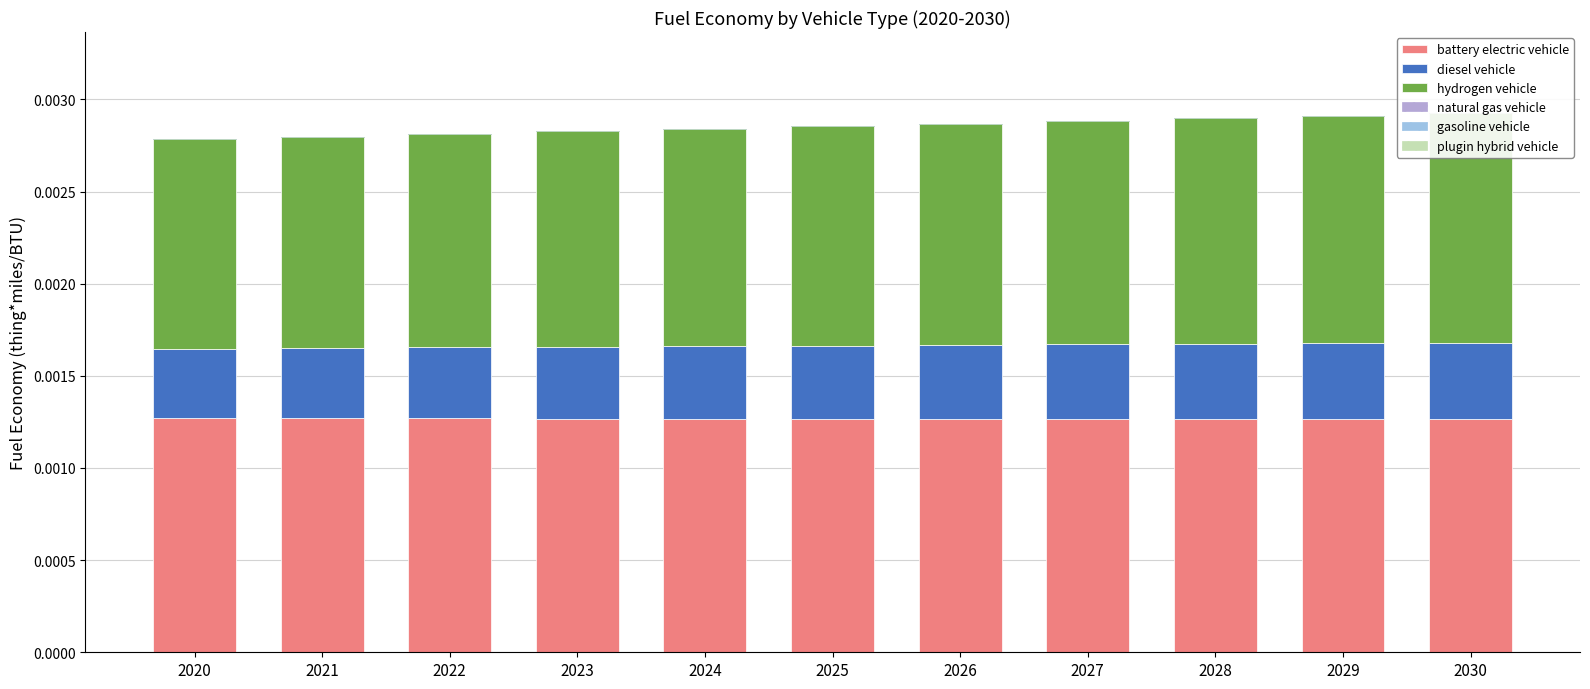

Is the value of natural gas vehicle at 2024 greater than the value of gasoline vehicle at 2028?

No